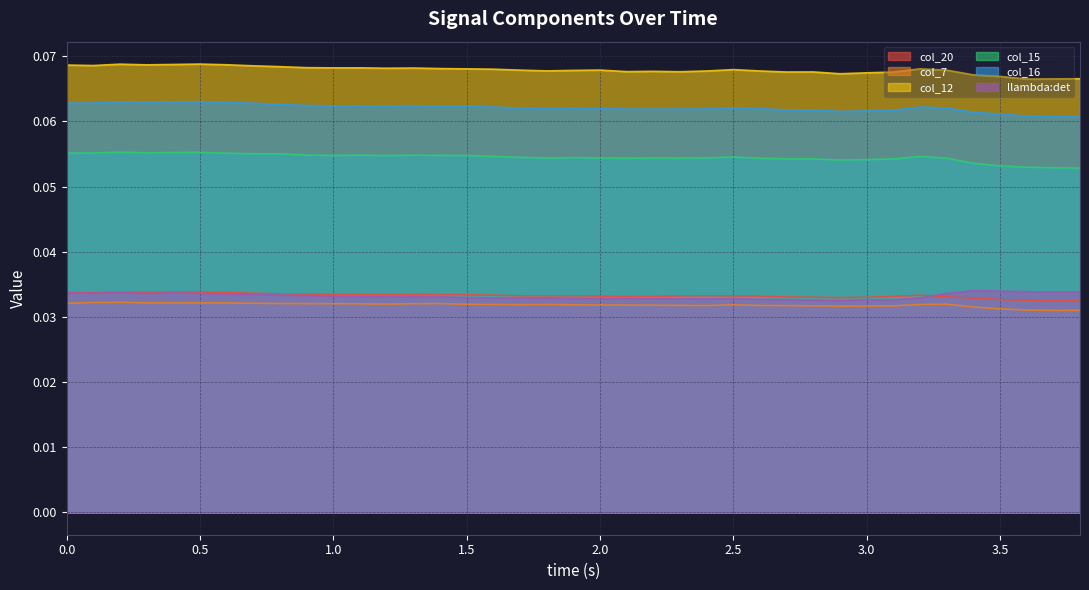

Count the number of data series in this chart.

6